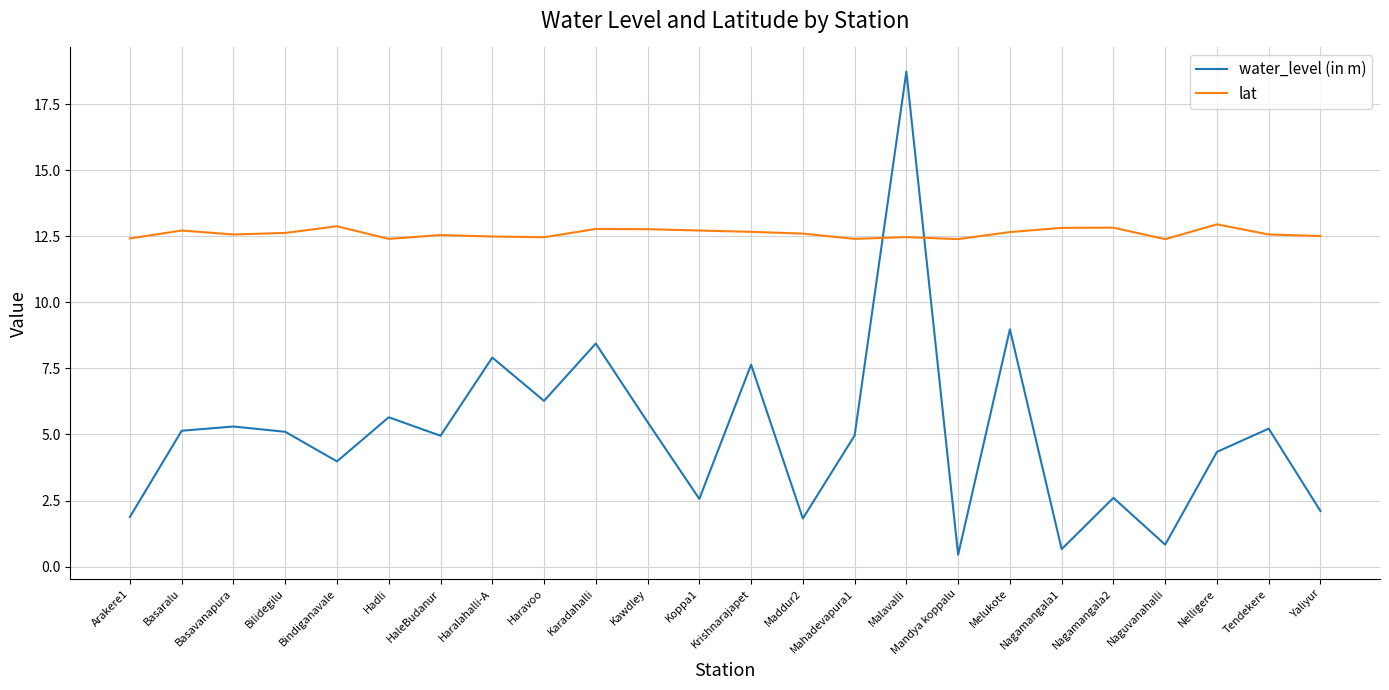

Between Nagamangala1 and Nelligere, which series saw the biggest shift?

water_level (in m)